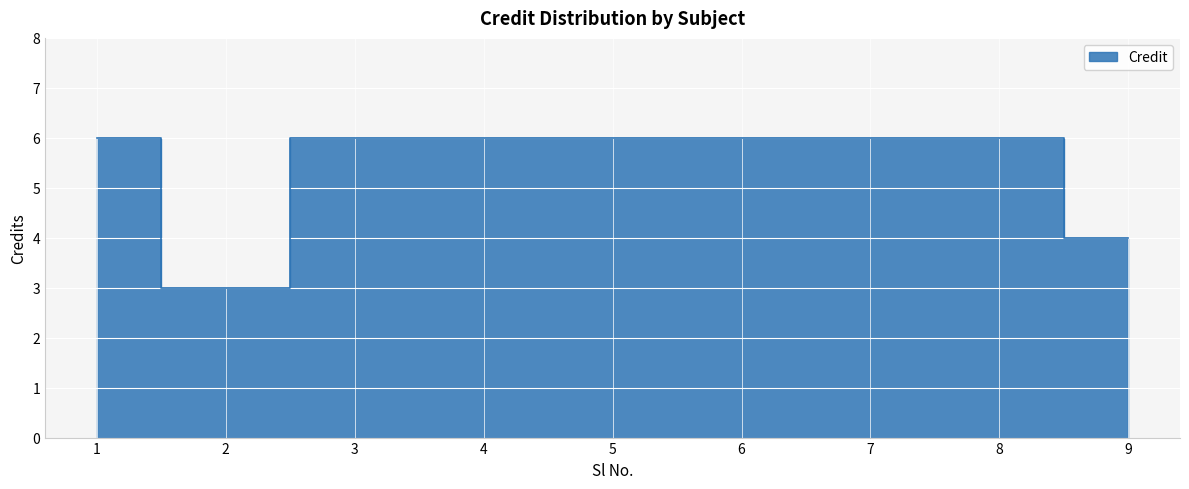

The value at 5 is 9. True or false?

False